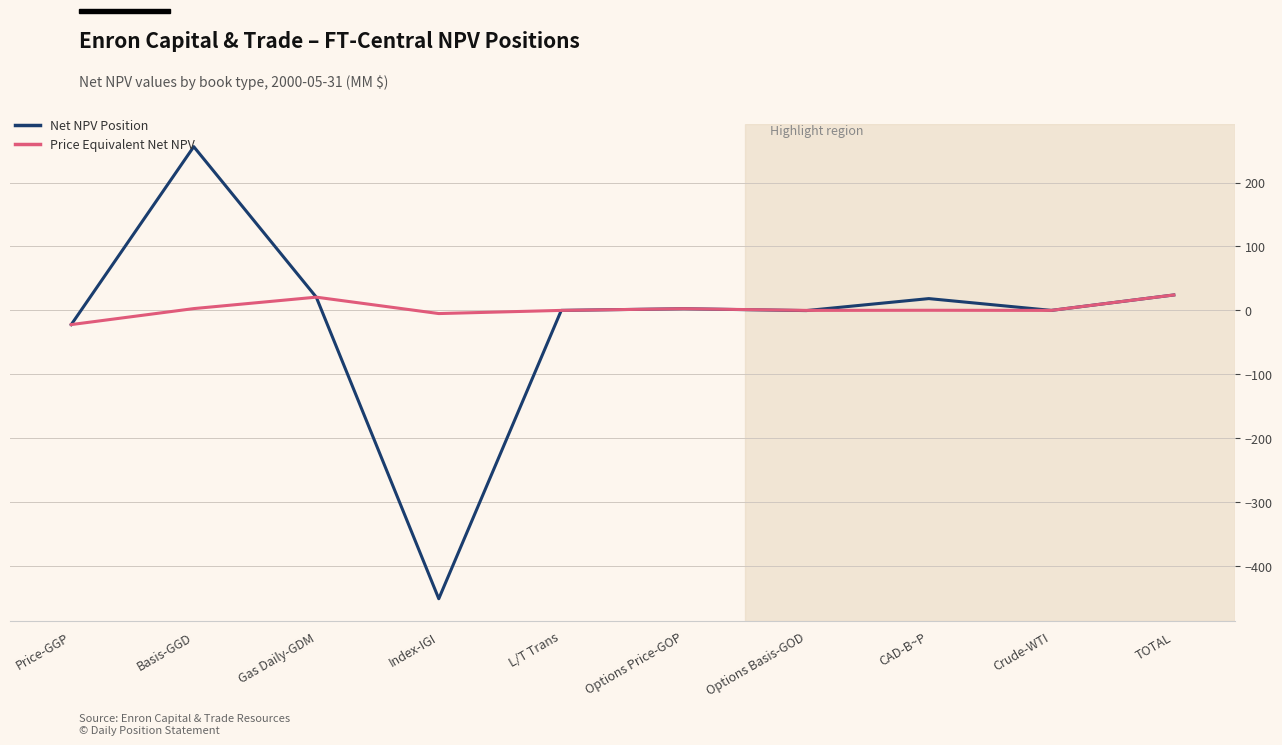

Which series has the largest range (max minus min)?

Net NPV Position